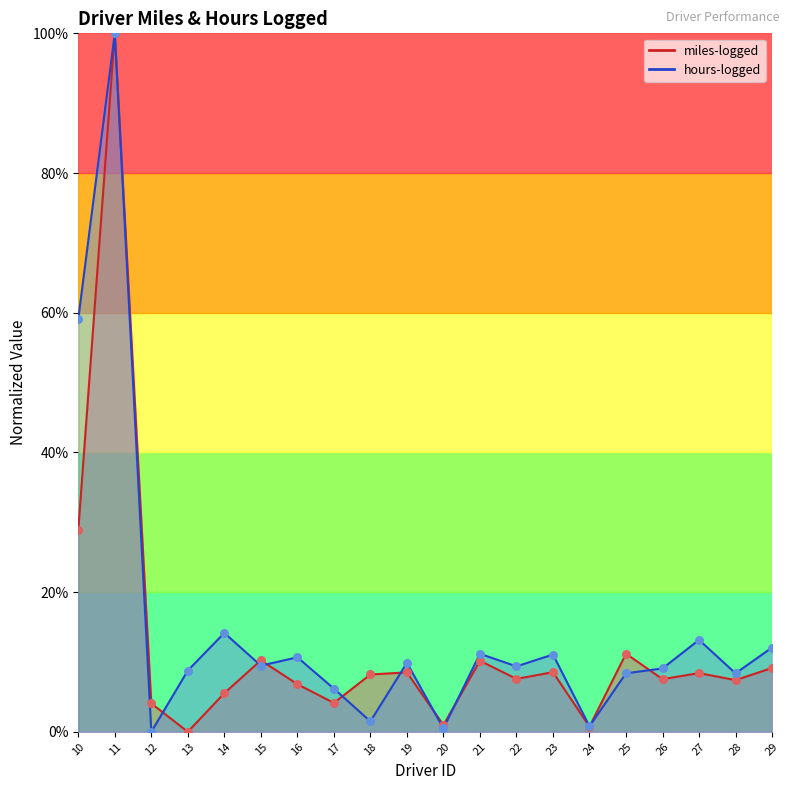

What are all the series names shown in the legend?

miles-logged, hours-logged